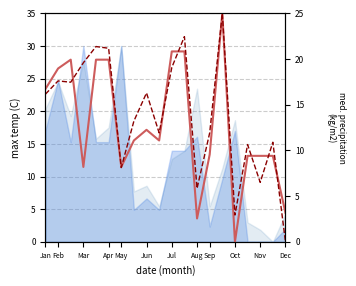

Which series ends up on top after the final intersection of y0 series and y1 series?

y0 series